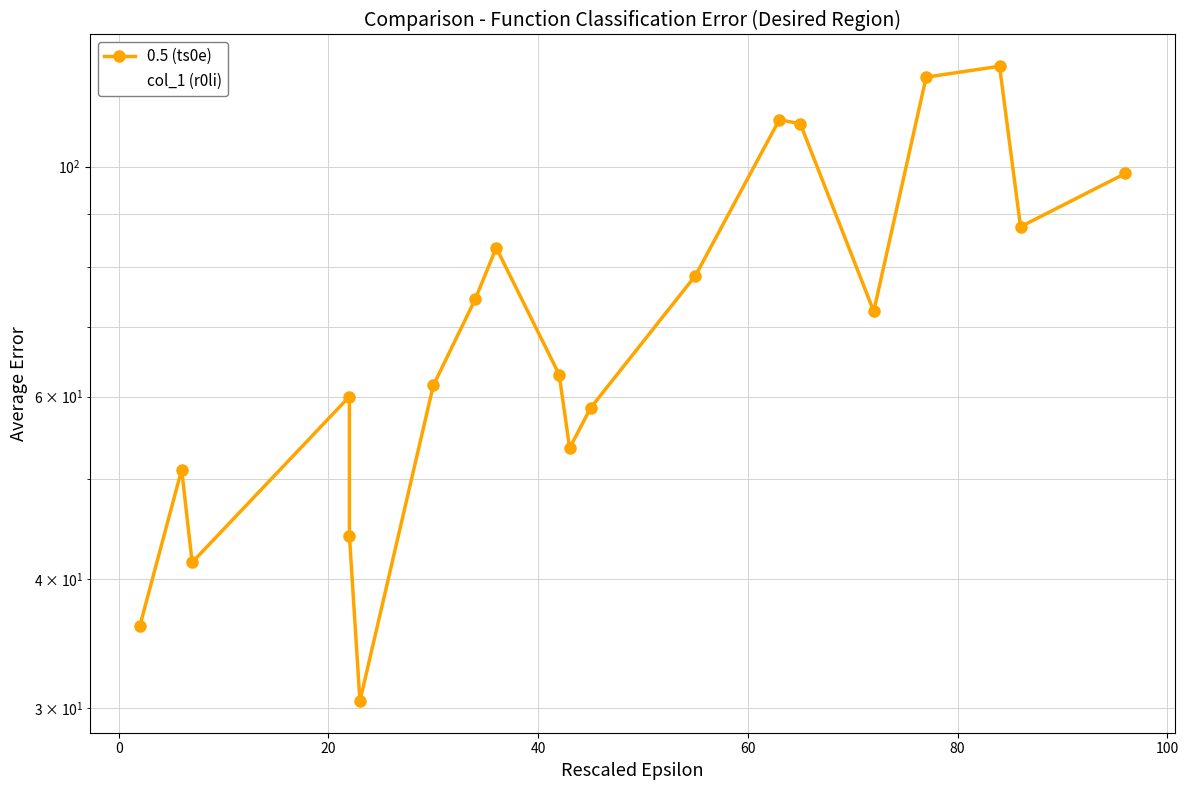

True or false: col_1 (r0li) and 0.5 (ts0e) cross at least once.

False